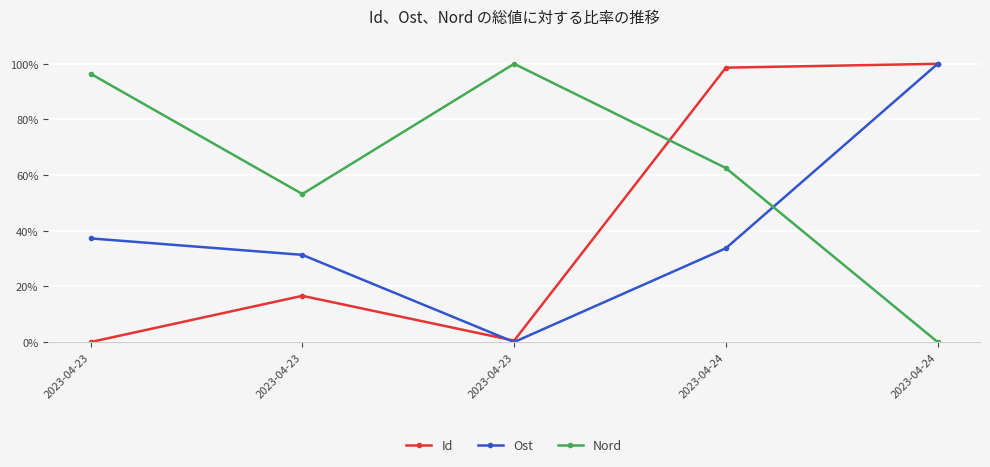

The Nord series shows 1.0 at 2023-04-23. True or false?

True